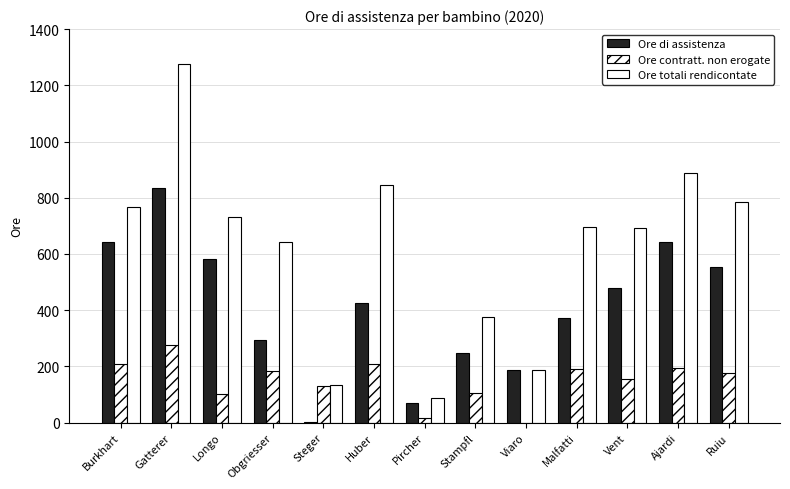

Does the chart contain stacked bars?

No